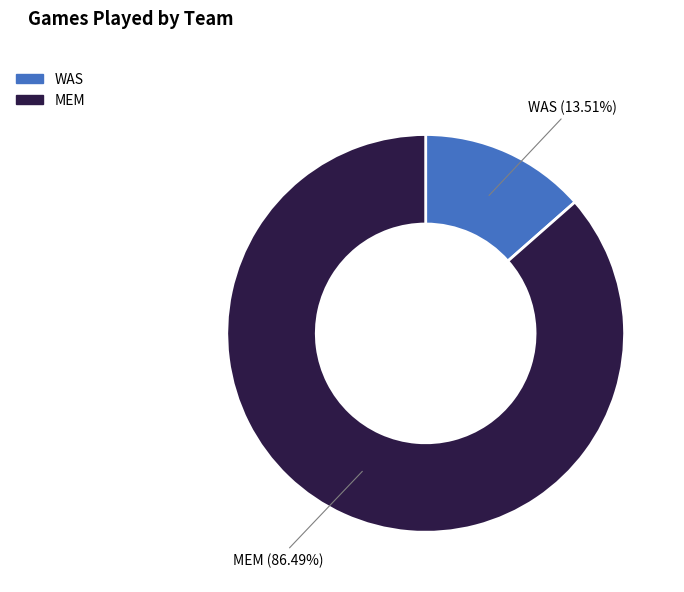

To the nearest percent, what is the combined percentage of WAS and MEM?

100%